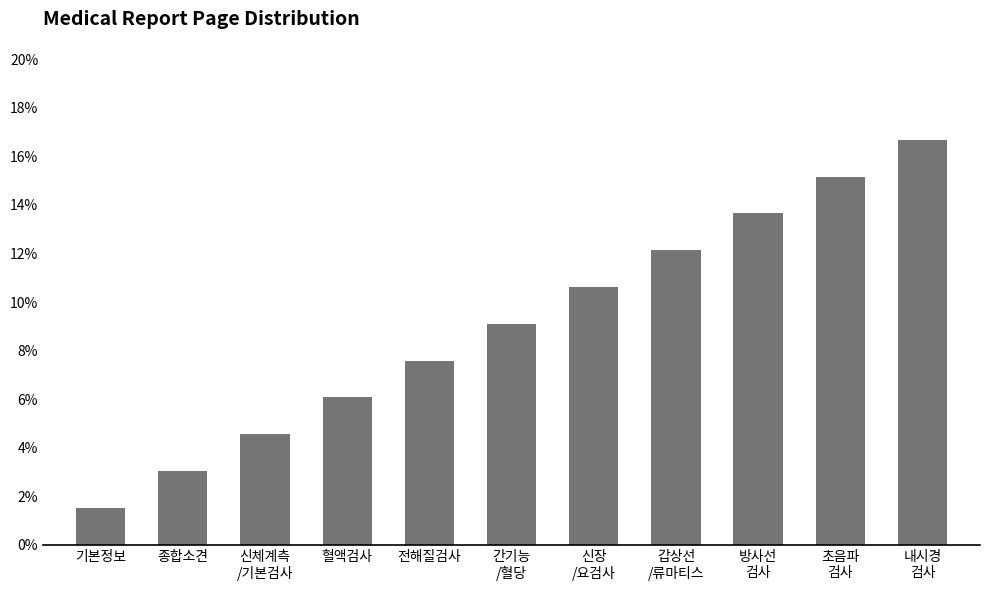

Are the bars horizontal?

No